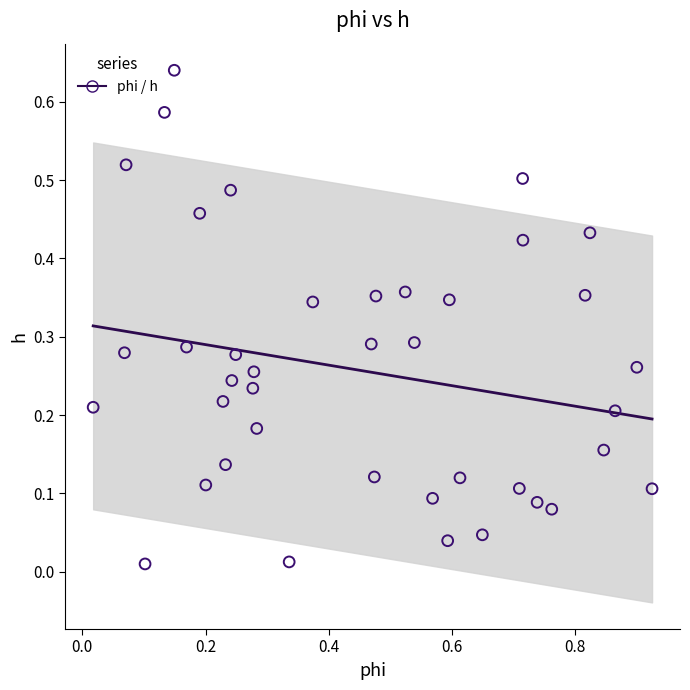

What is the range of X values (max minus min)?

0.9